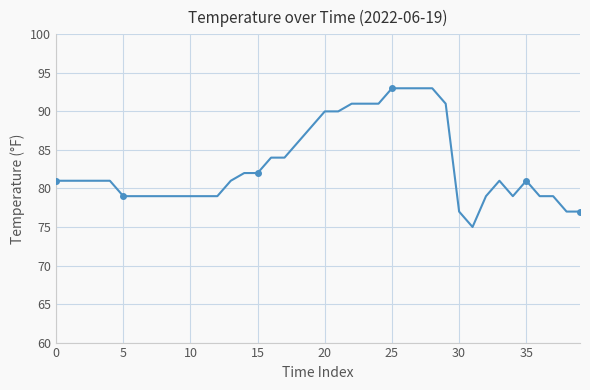

Approximately how many times larger is the value at 15 compared to 21?

0.9